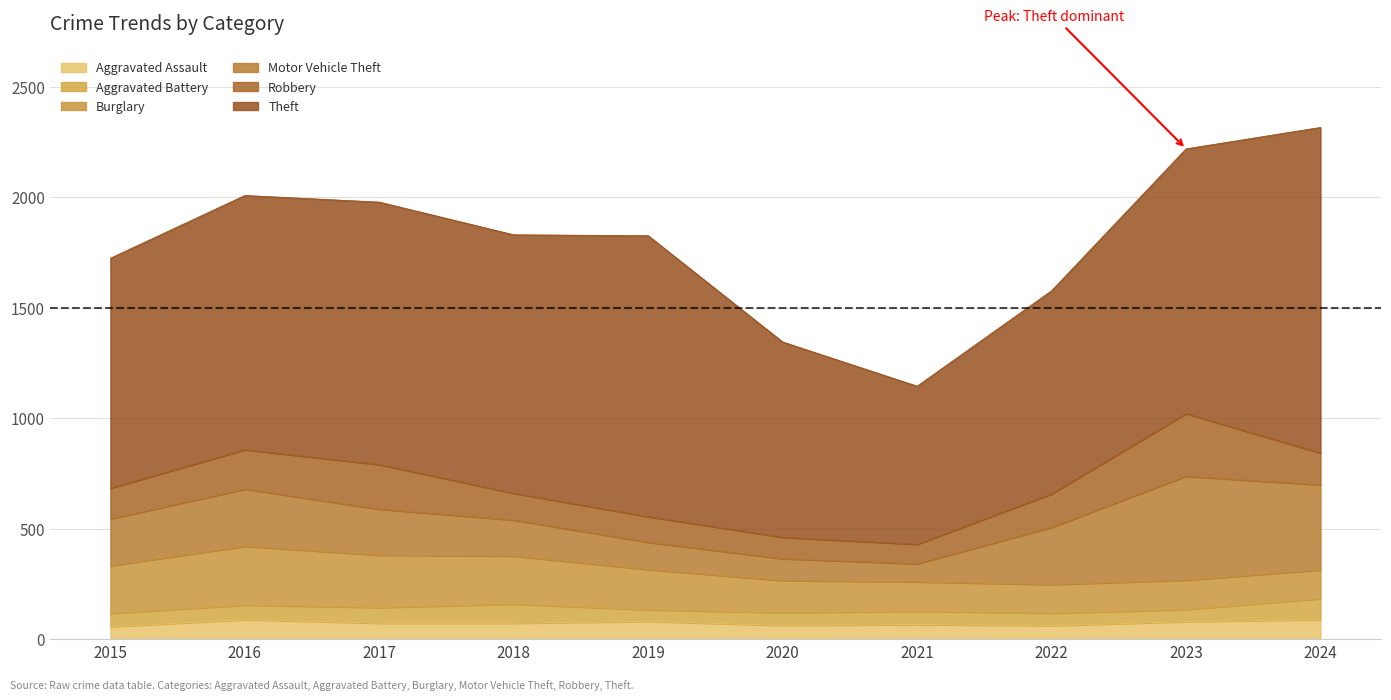

In Theft, how many points are lower than both neighbors (excluding endpoints)?

2